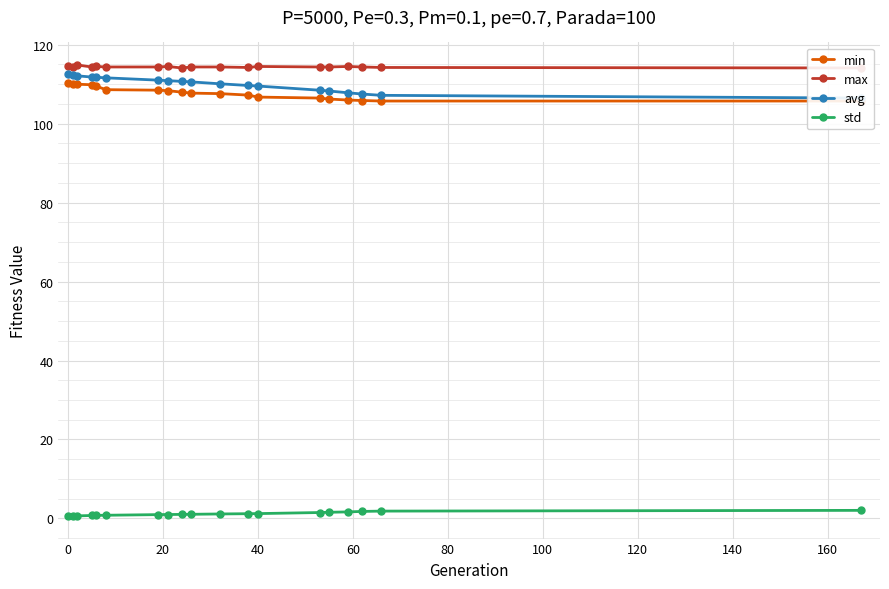

True or false: min has more than 2 points higher than both neighbors.

False